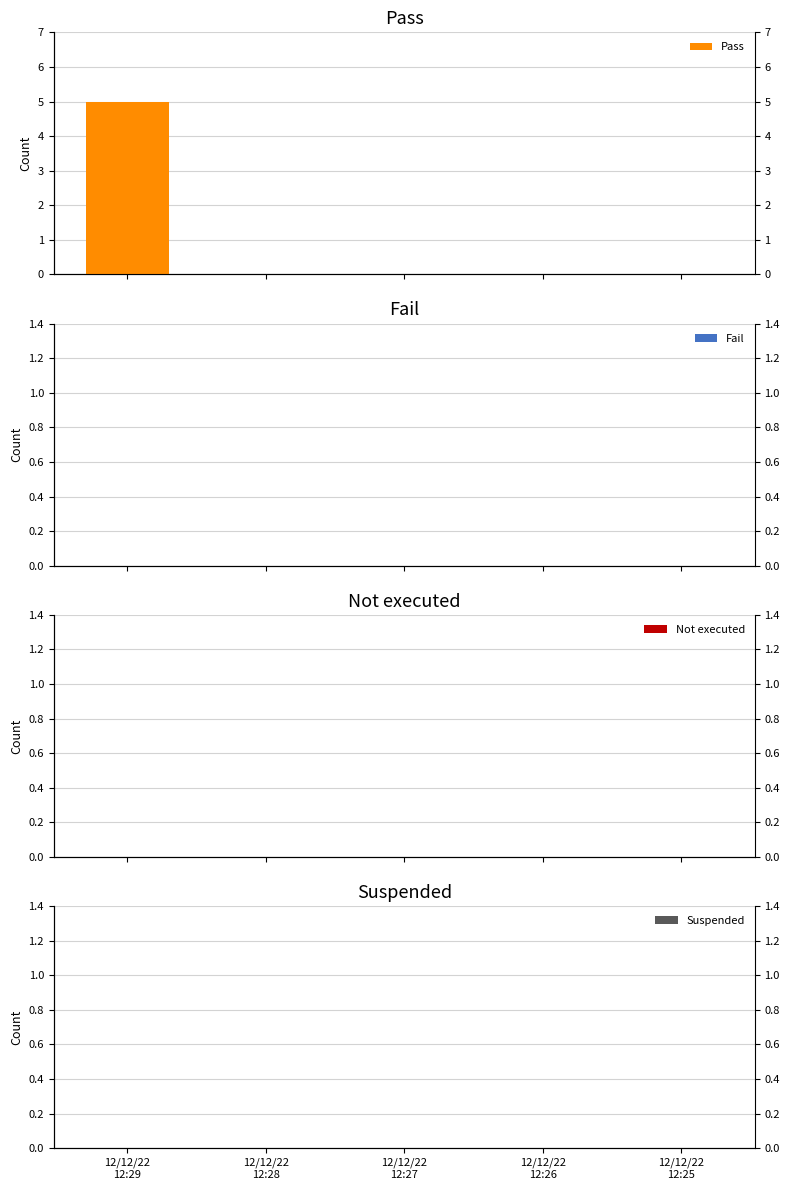

What is the difference between the highest and lowest values at 12/12/22
12:29?

5